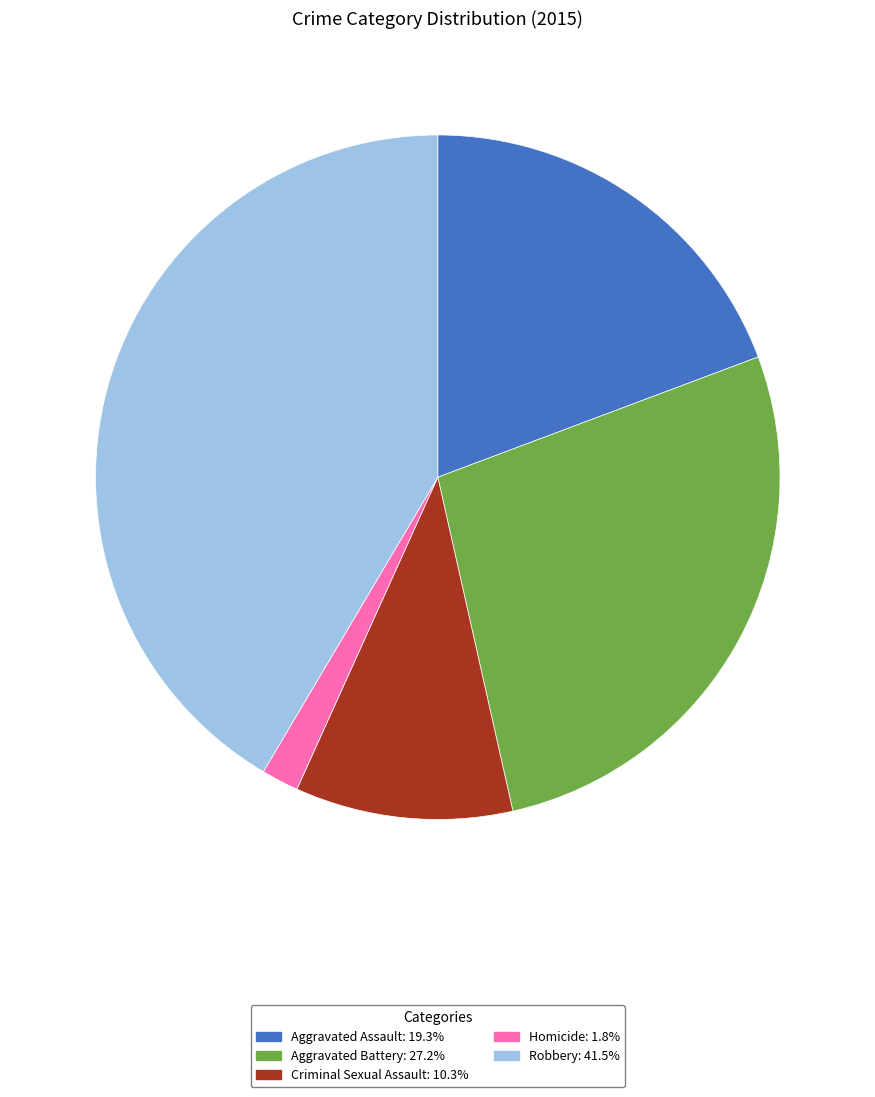

Does Aggravated Battery represent more than half of the total?

No